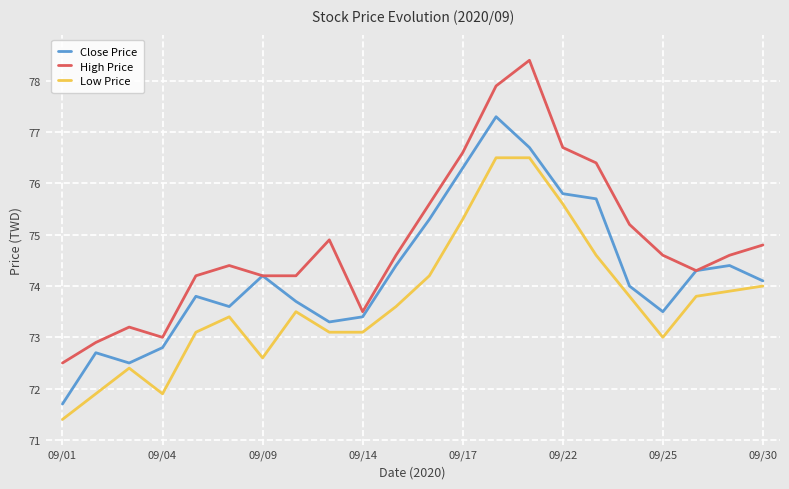

What is the lowest value of the Low Price series?

71.4